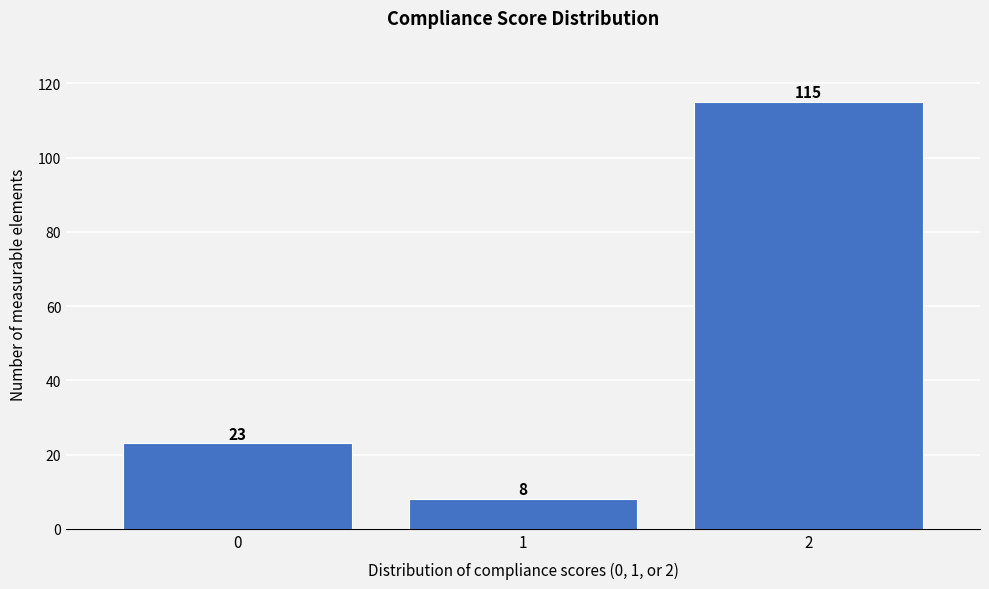

Reading right to left, extract all data points from this chart.

115	8	23